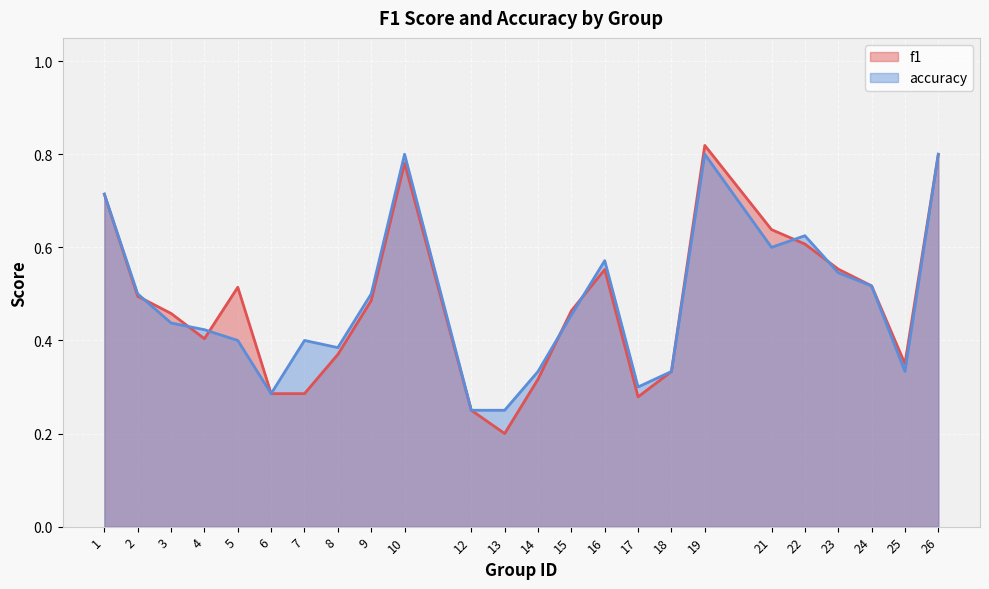

Where is the first local maximum for f1?

5